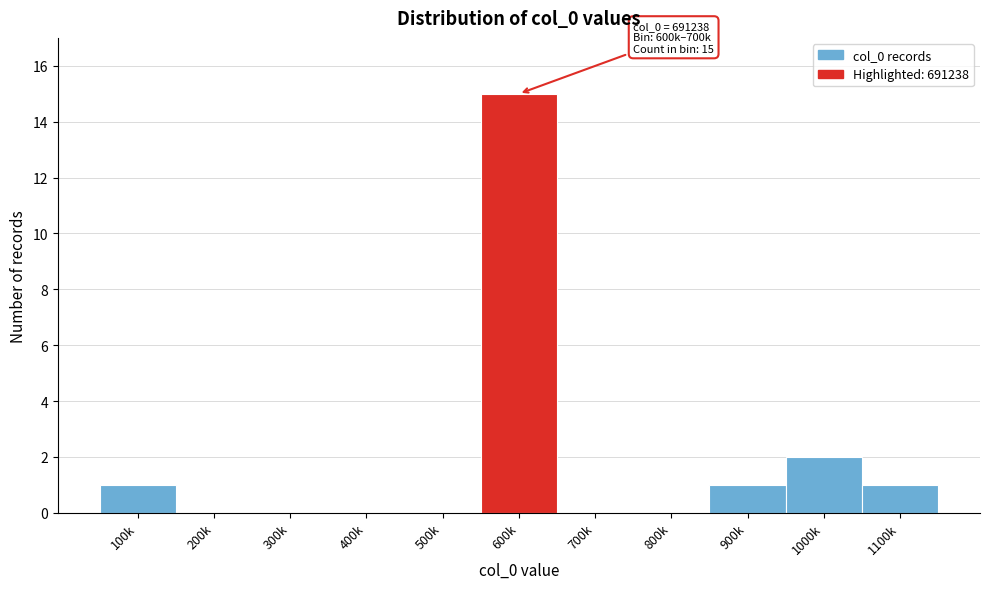

Reading left to right, what are all the values shown in this chart?

100k=1	200k=0	300k=0	400k=0	500k=0	600k=15	700k=0	800k=0	900k=1	1000k=2	1100k=1